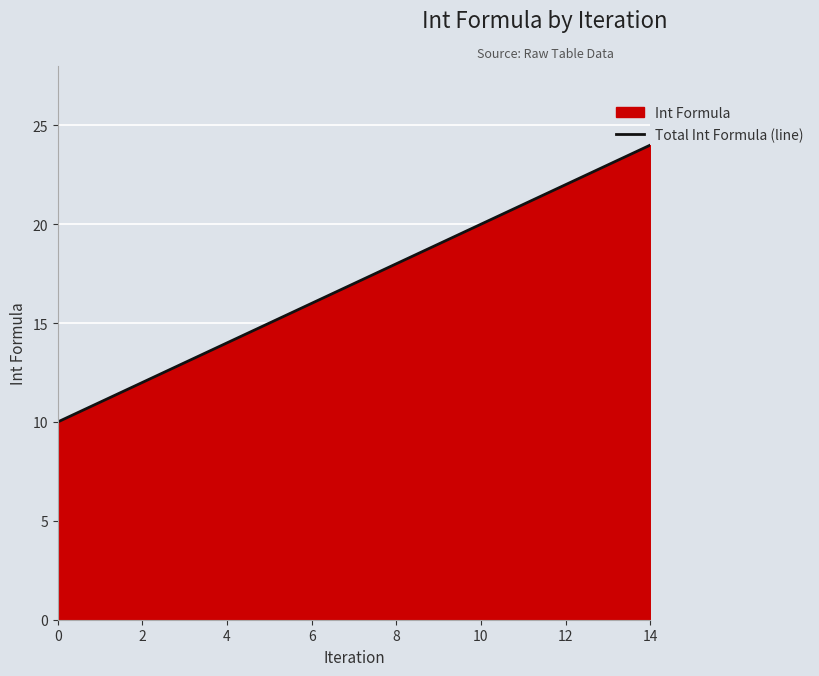

What is the difference between the second highest and minimum values?

13